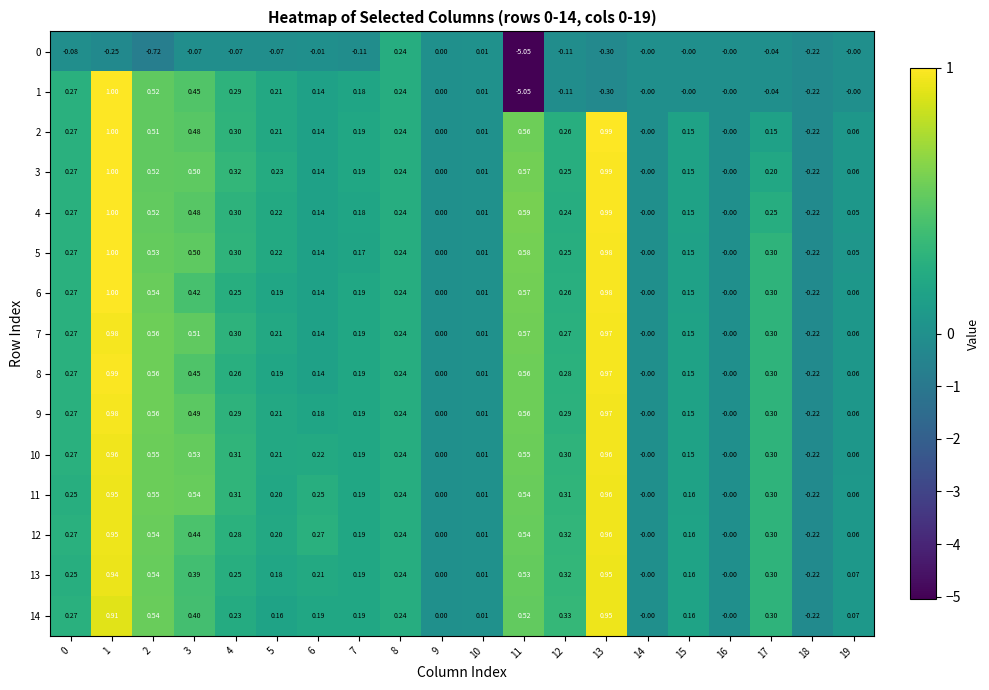

Is the value of 12 at 5 greater than the value of 6 at 9?

Yes